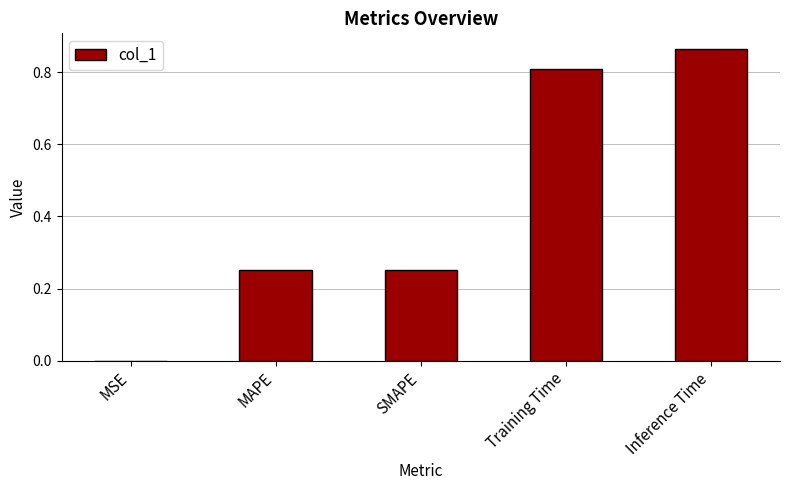

Which label corresponds to the largest value in the chart?

Inference Time